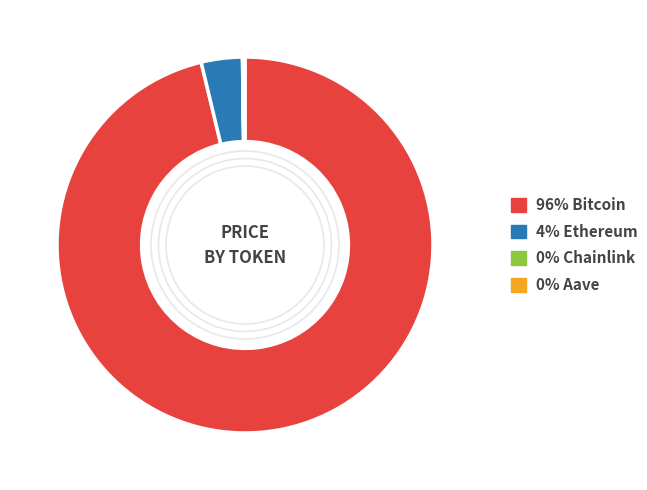

Is there a majority slice in this chart?

Yes